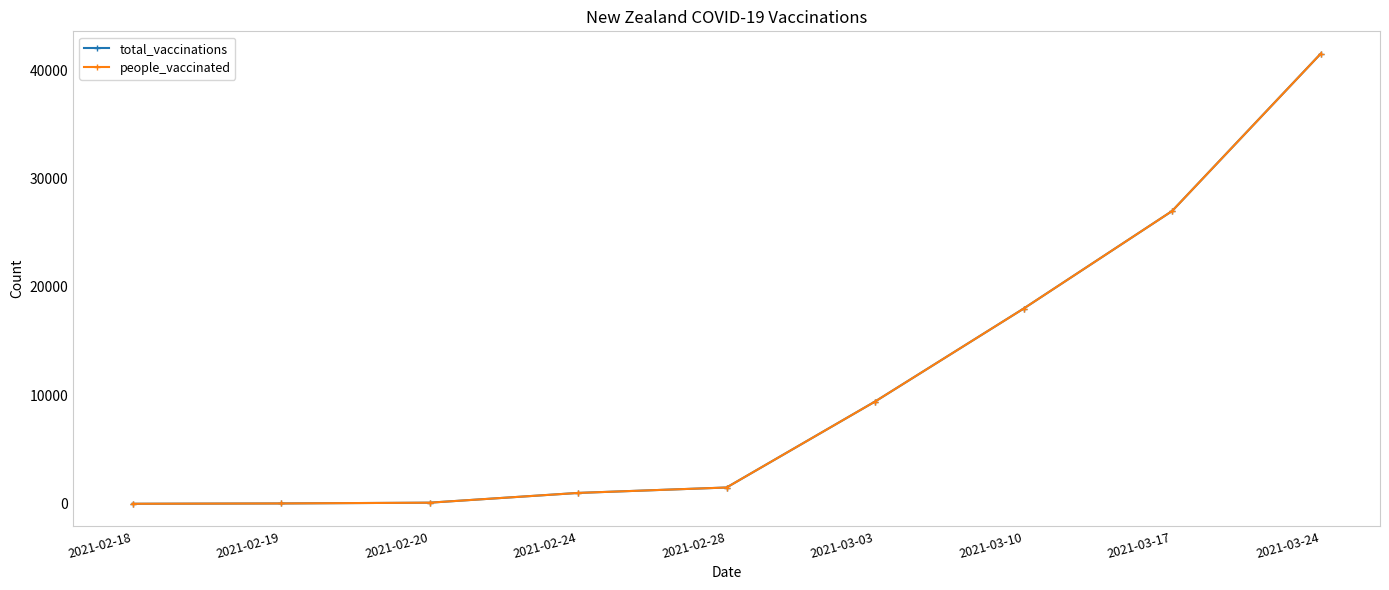

True or false: people_vaccinated and total_vaccinations cross at least once.

False